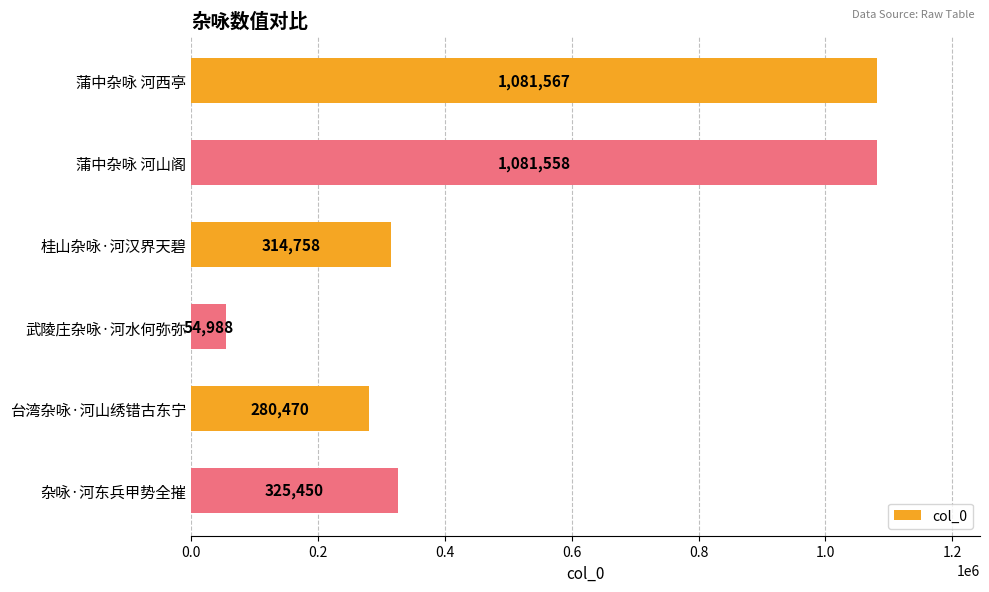

List the labels in order of value, largest first.

蒲中杂咏 河西亭, 蒲中杂咏 河山阁, 杂咏·河东兵甲势全摧, 桂山杂咏·河汉界天碧, 台湾杂咏·河山绣错古东宁, 武陵庄杂咏·河水何弥弥